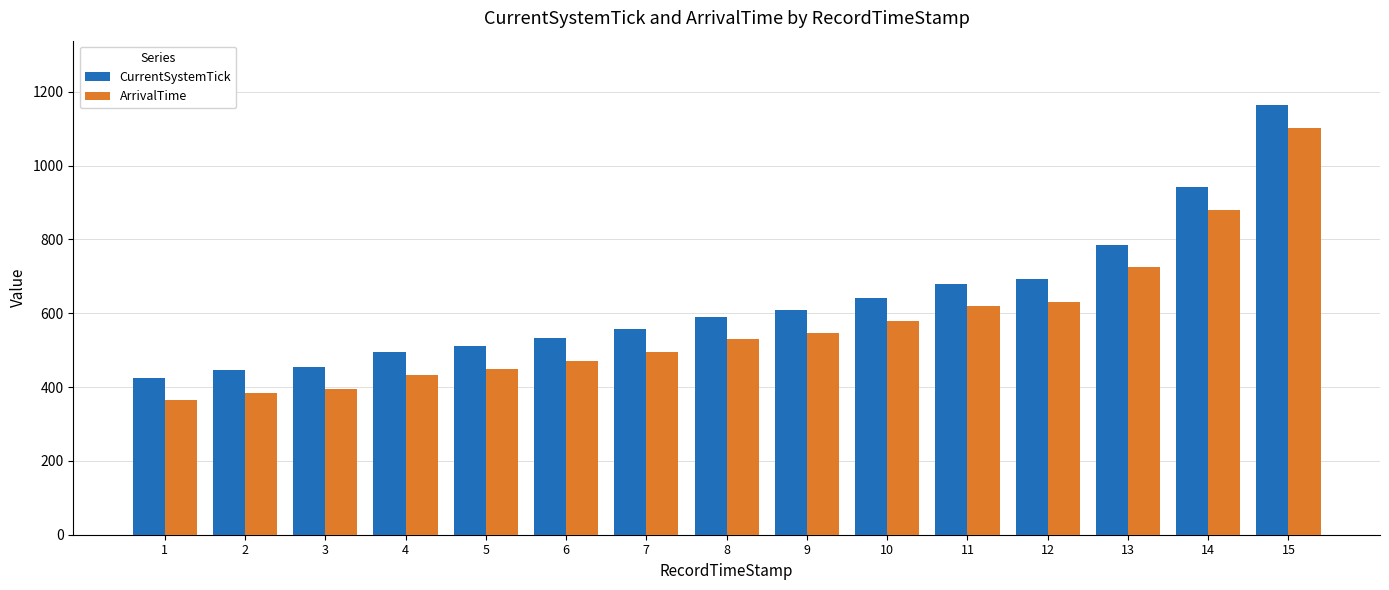

At how many categories does at least one series exceed 835?

2